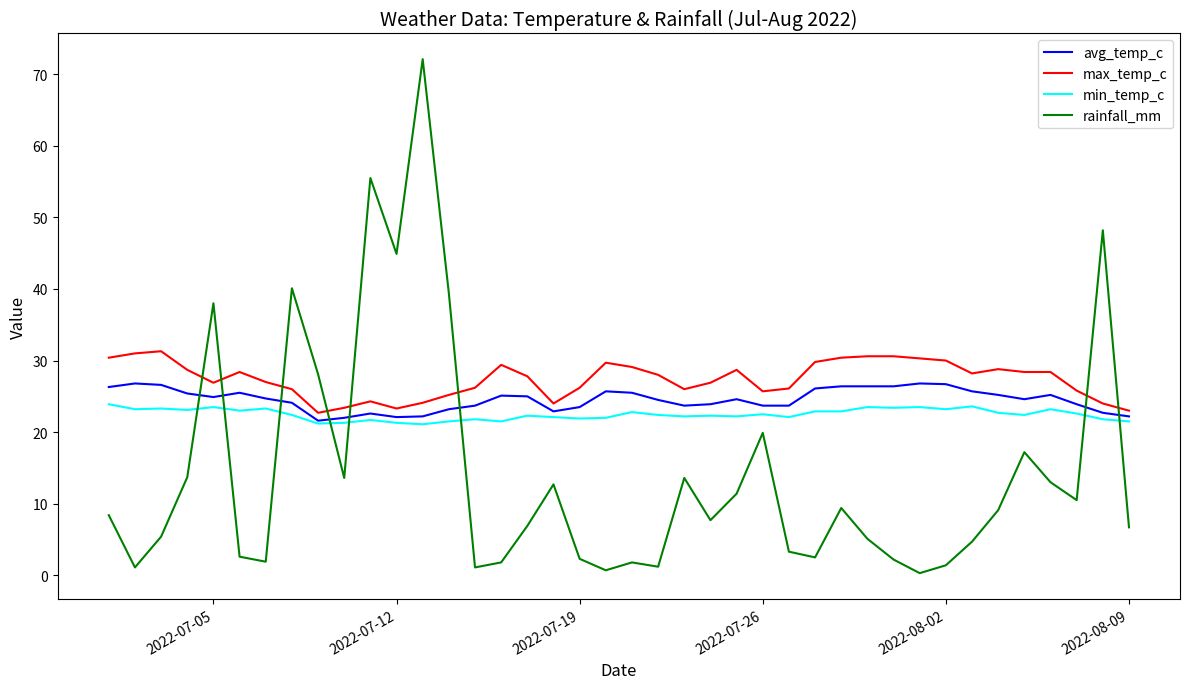

Which series has the widest spread of values?

rainfall_mm